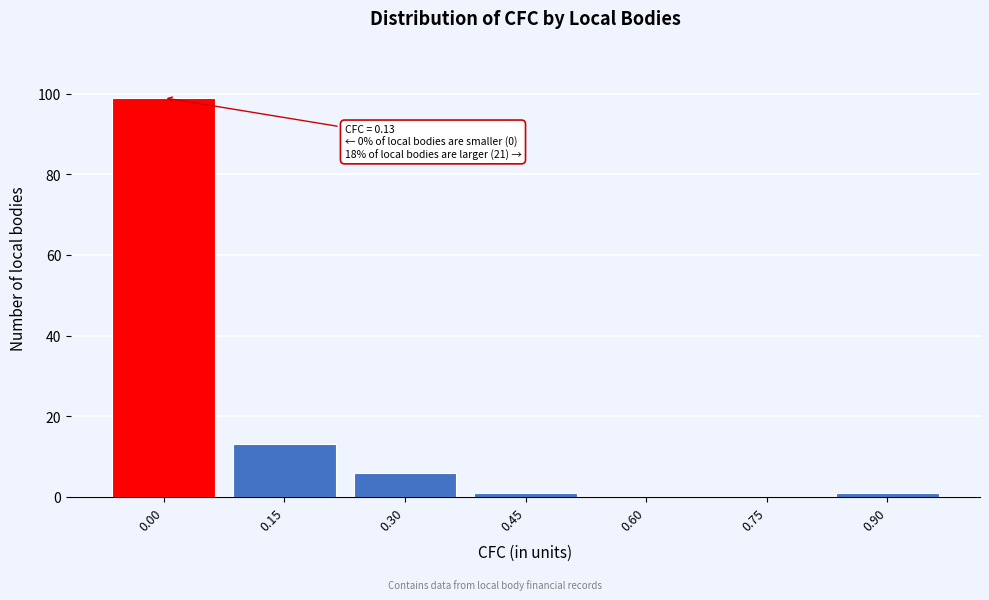

Reading left to right, transcribe all the data shown in this chart.

0.00=99	0.15=13	0.30=6	0.45=1	0.60=0	0.75=0	0.90=1